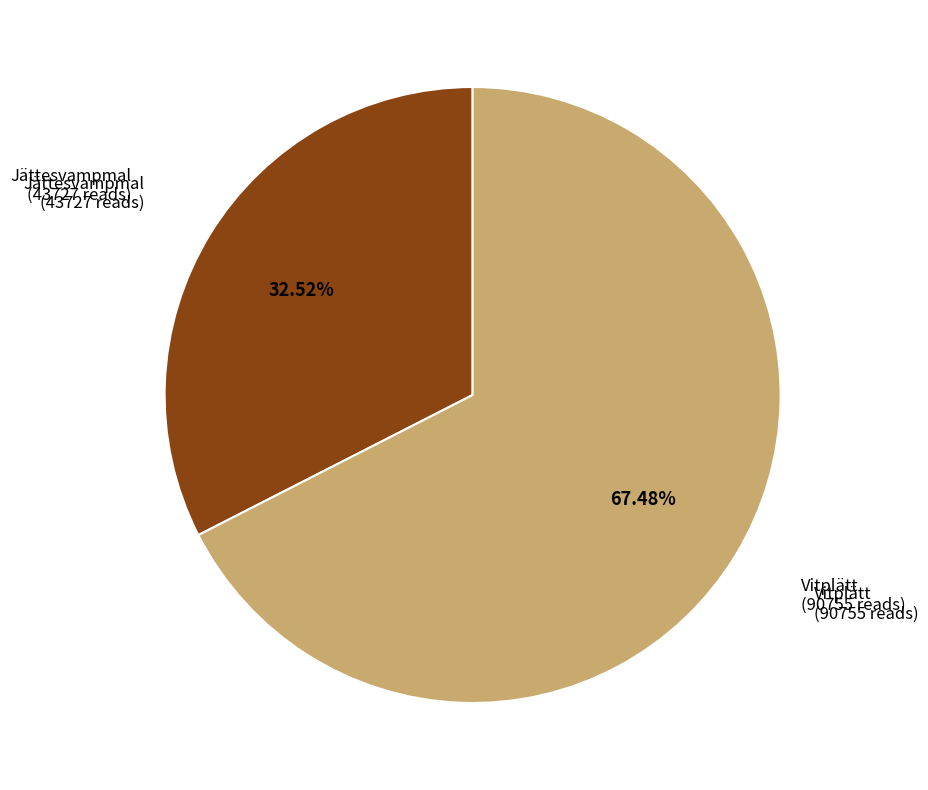

Does any single category account for the majority?

Yes